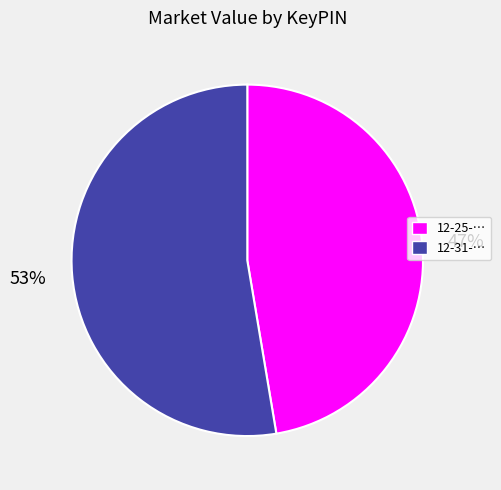

Count the number of slices in the pie.

2